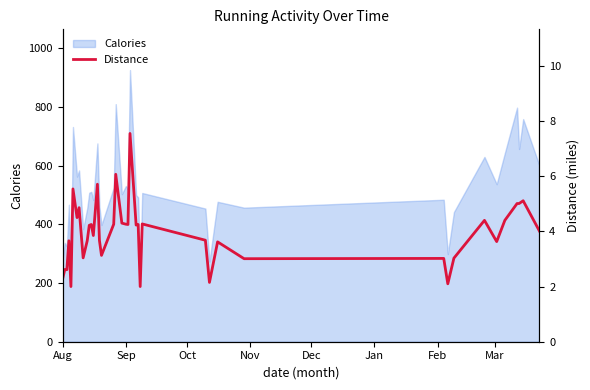

What is the maximum value for Calories?

926